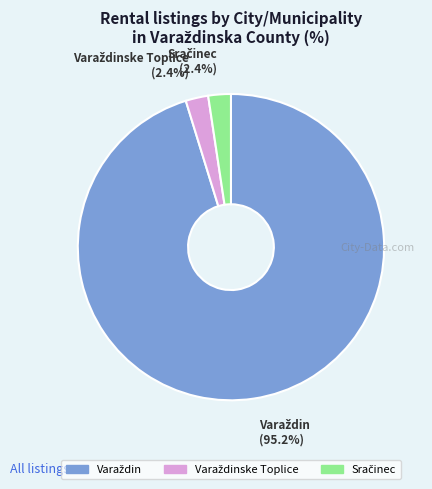

How many segments does this pie chart have?

3